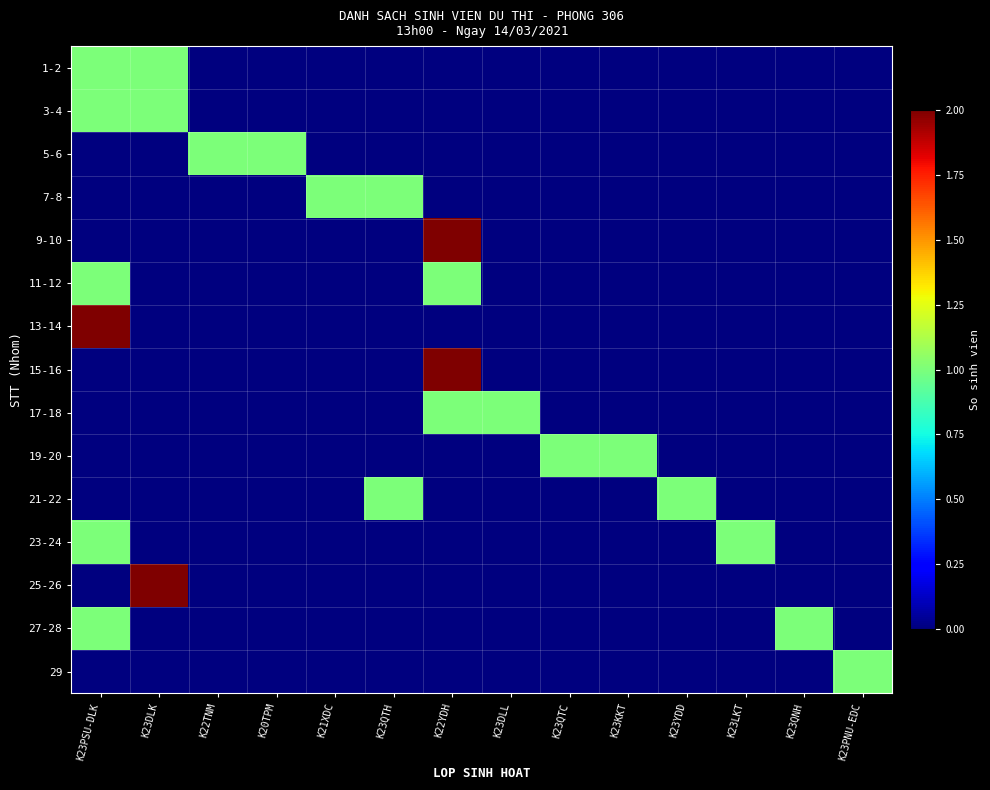

At how many categories does at least one series exceed 1?

3